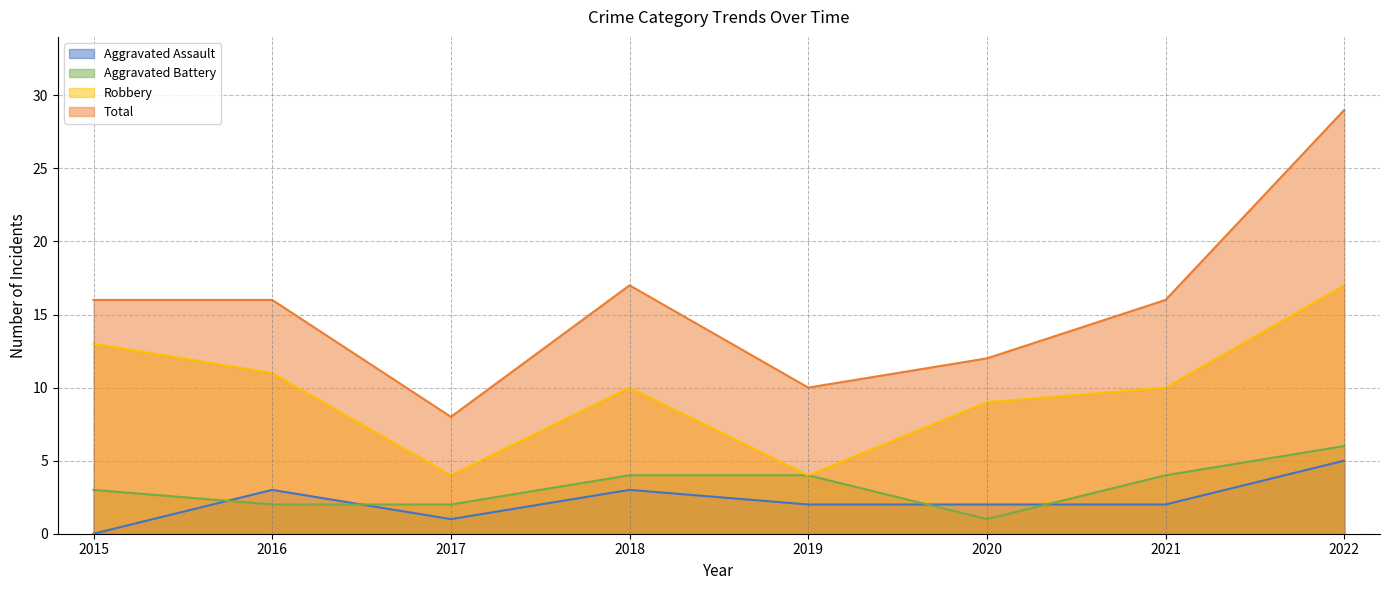

Which has a higher value, 2016 or 2017?

2016